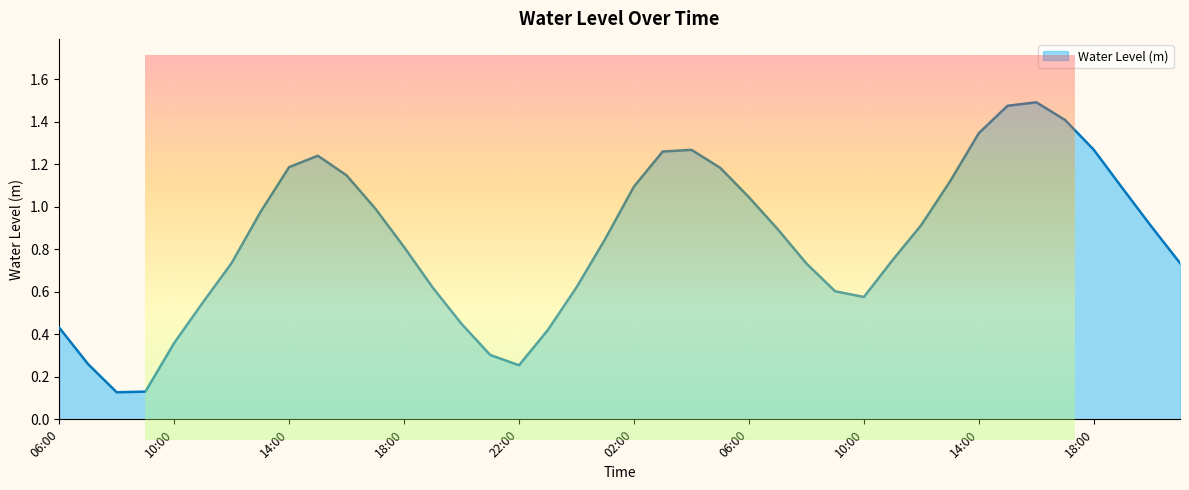

The chart shows a value of 0.8 at 11:00. True or false?

False